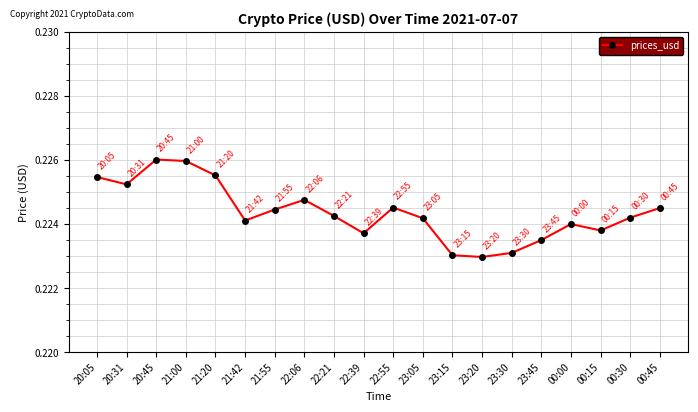

How many values are between 0 and 1?

20